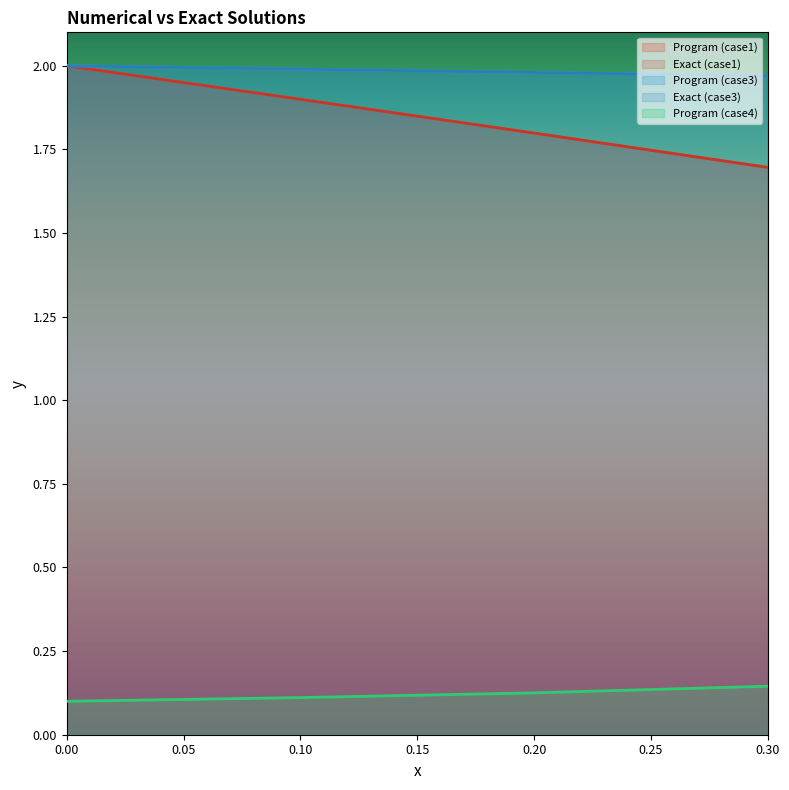

How many data points does each series have?

4